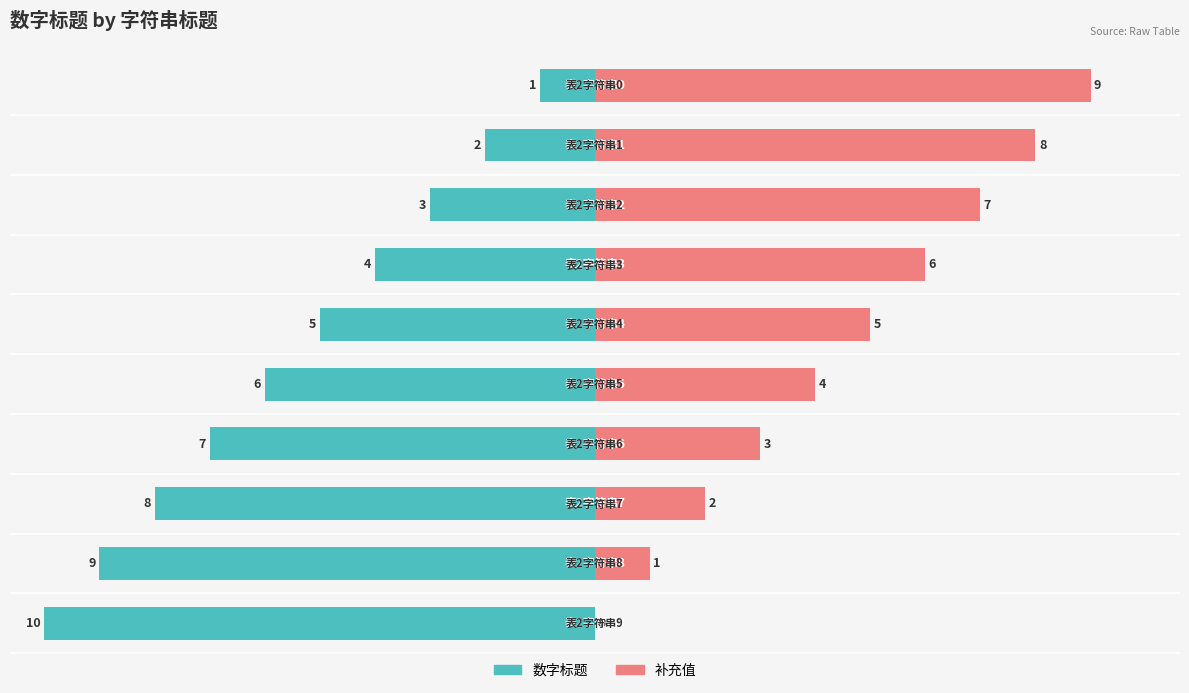

List the labels in order of value, smallest first.

表2字符串0, 表2字符串1, 表2字符串2, 表2字符串3, 表2字符串4, 表2字符串5, 表2字符串6, 表2字符串7, 表2字符串8, 表2字符串9